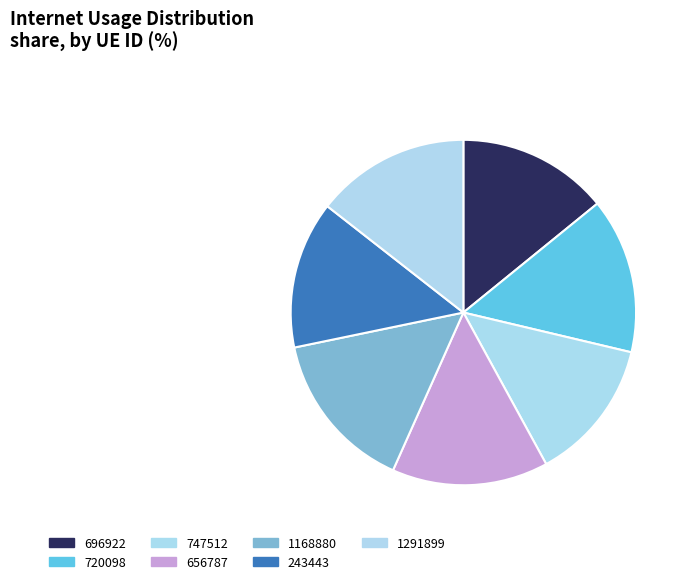

Combined, what portion of the pie is 720098 and 1291899?

29.0%